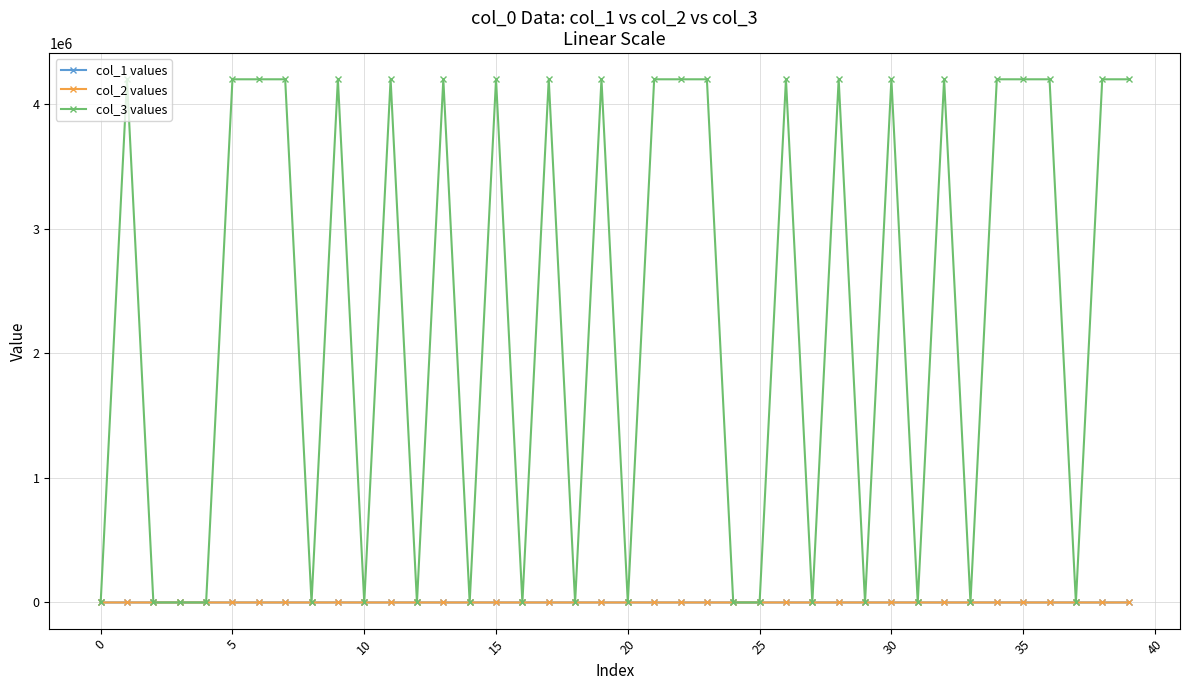

True or false: col_2 values has more than 2 interior local peaks.

True